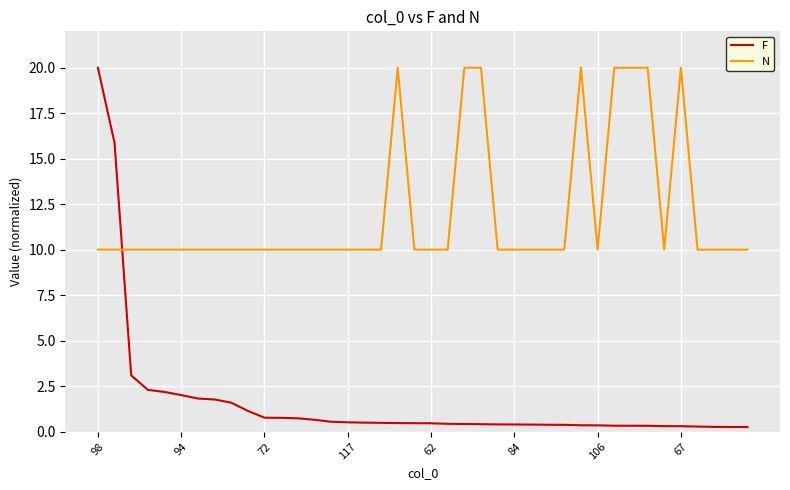

Which series has the widest spread of values?

F